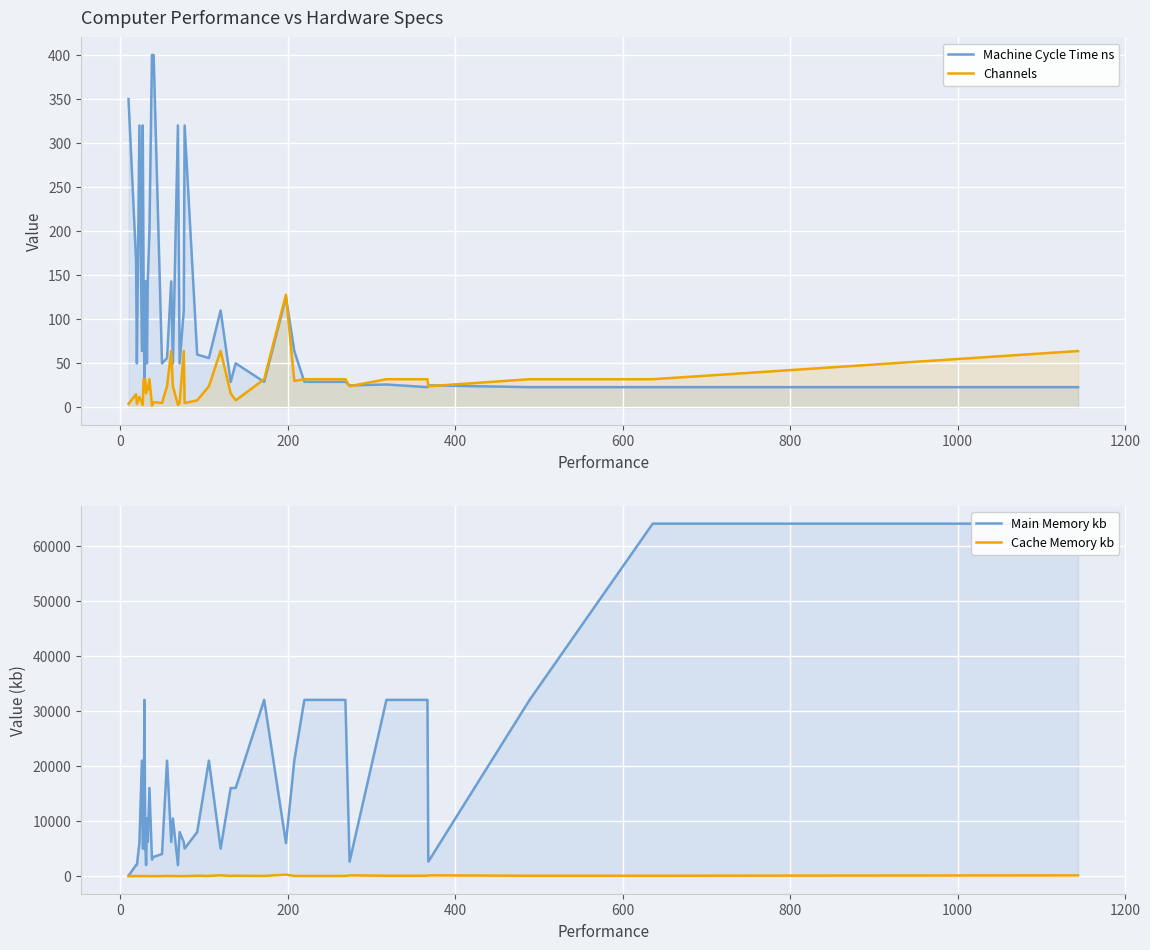

How many interior local valleys does the Cache Memory kb series have?

9